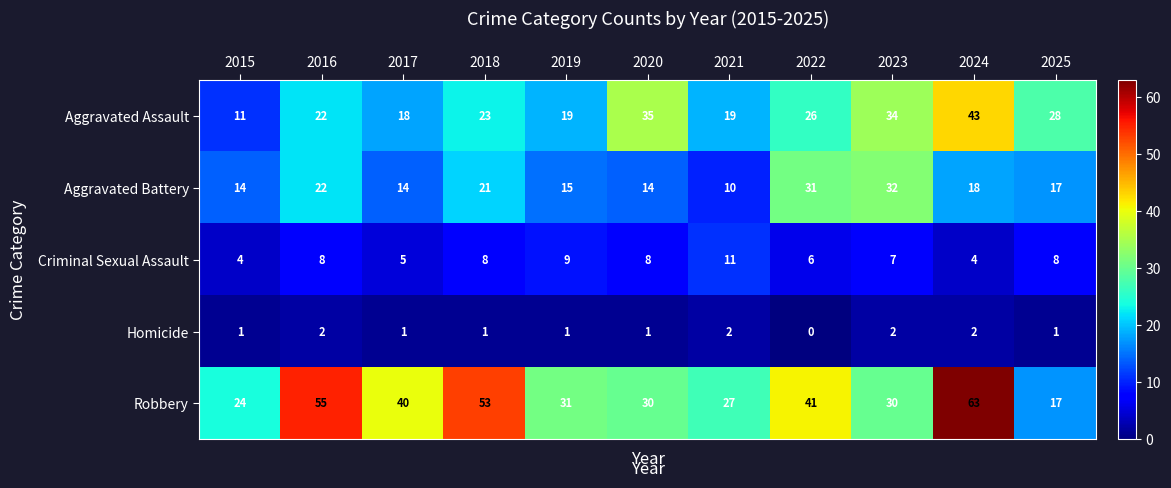

At which category is the sum across all series the highest?

2024